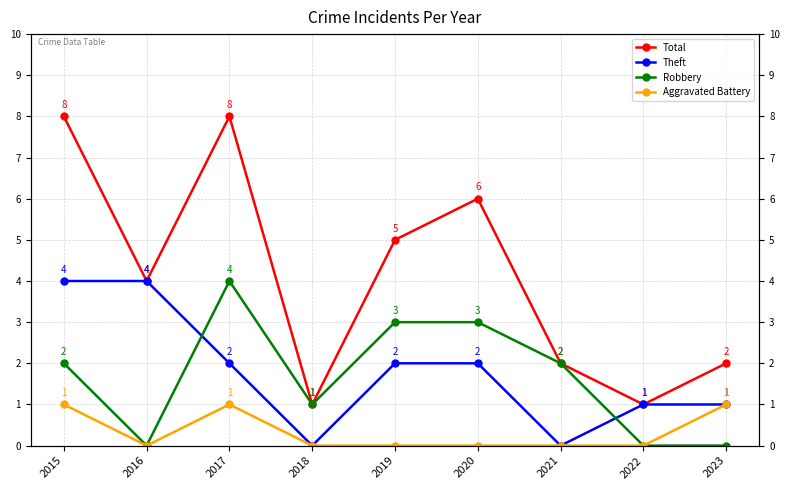

Between 2016 and 2019, which series saw the biggest shift?

Robbery